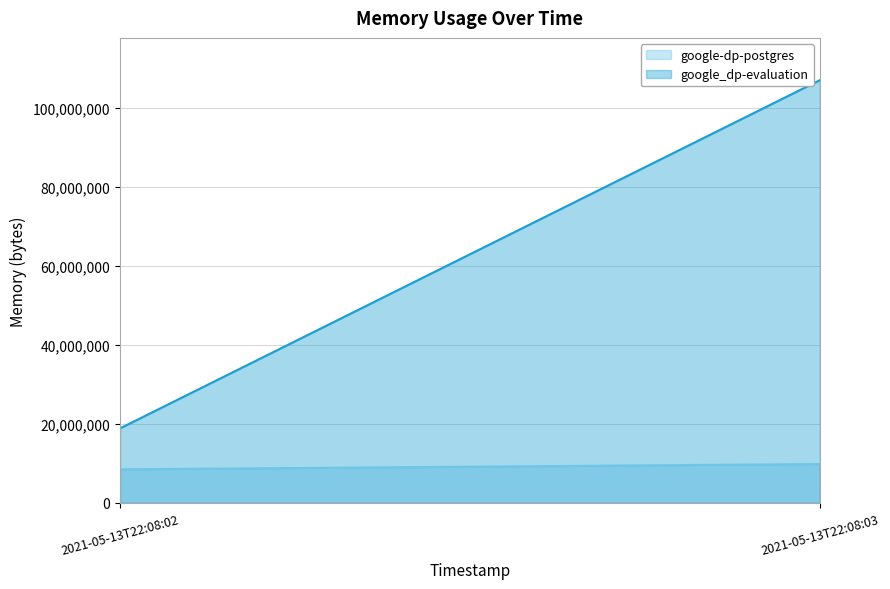

What are all the series names shown in the legend?

google-dp-postgres, google_dp-evaluation